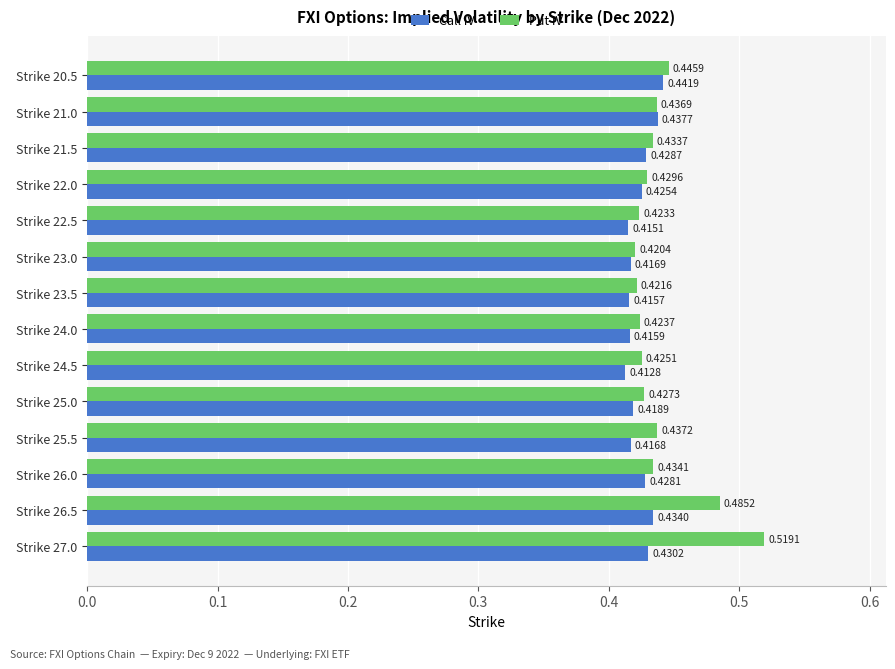

What is the sum of all Put IV values?

6.2